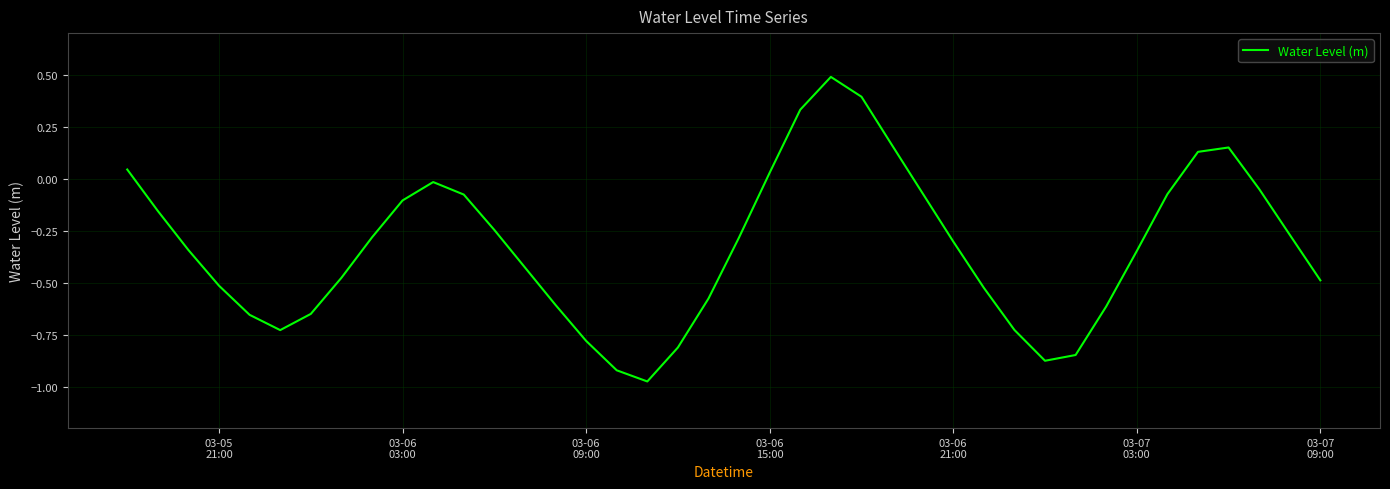

What is the difference between the maximum and minimum values?

1.5